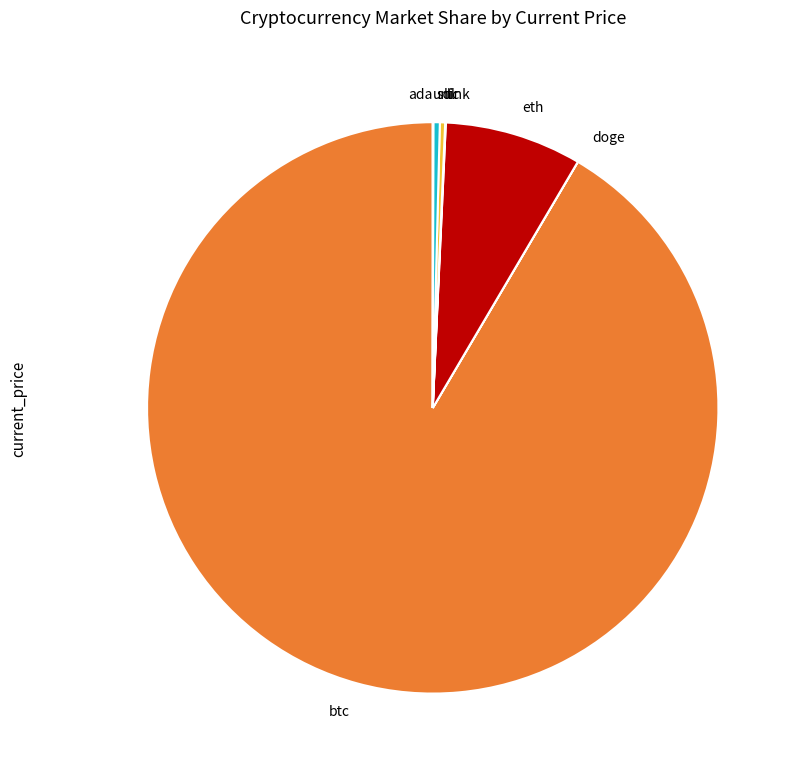

Between eth and sol, which is larger?

eth